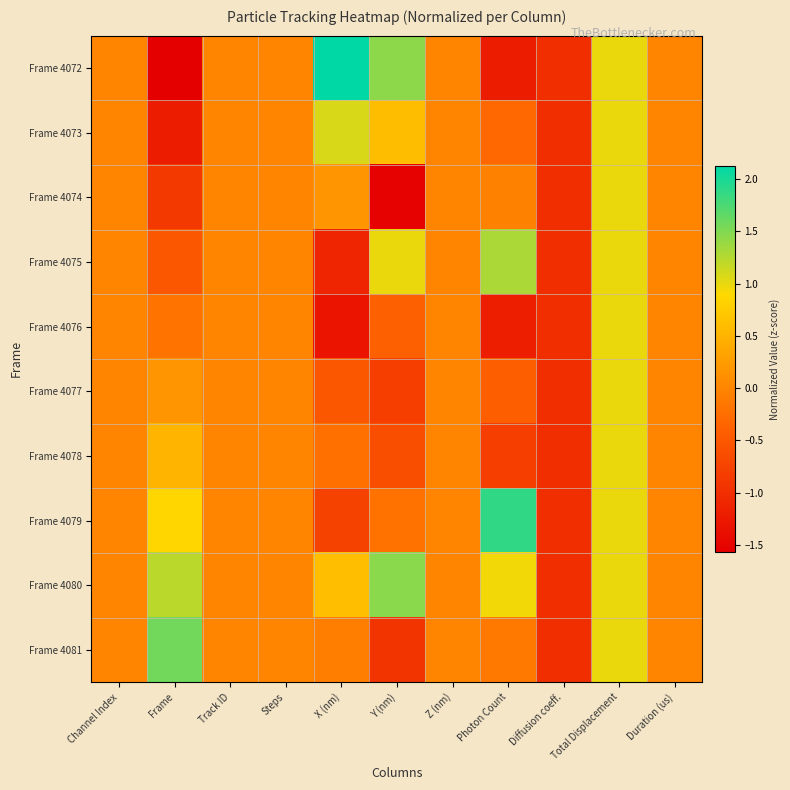

Reading left to right, list all the values displayed in this chart.

Frame 4072: Channel Index=0.0	Frame=-1.6	Track ID=0.0	Steps=0.0	X (nm)=2.1	Y (nm)=1.4	Z (nm)=0.0	Photon Count=-1.2	Diffusion coeff.=-1.0	Total Displacement=1.0	Duration (us)=0.0
Frame 4073: Channel Index=0.0	Frame=-1.2	Track ID=0.0	Steps=0.0	X (nm)=1.1	Y (nm)=0.6	Z (nm)=0.0	Photon Count=-0.3	Diffusion coeff.=-1.0	Total Displacement=1.0	Duration (us)=0.0
Frame 4074: Channel Index=0.0	Frame=-0.9	Track ID=0.0	Steps=0.0	X (nm)=0.2	Y (nm)=-1.5	Z (nm)=0.0	Photon Count=-0.0	Diffusion coeff.=-1.0	Total Displacement=1.0	Duration (us)=0.0
Frame 4075: Channel Index=0.0	Frame=-0.5	Track ID=0.0	Steps=0.0	X (nm)=-1.1	Y (nm)=1.0	Z (nm)=0.0	Photon Count=1.3	Diffusion coeff.=-1.0	Total Displacement=1.0	Duration (us)=0.0
Frame 4076: Channel Index=0.0	Frame=-0.2	Track ID=0.0	Steps=0.0	X (nm)=-1.3	Y (nm)=-0.4	Z (nm)=0.0	Photon Count=-1.2	Diffusion coeff.=-1.0	Total Displacement=1.0	Duration (us)=0.0
Frame 4077: Channel Index=0.0	Frame=0.2	Track ID=0.0	Steps=0.0	X (nm)=-0.5	Y (nm)=-0.8	Z (nm)=0.0	Photon Count=-0.4	Diffusion coeff.=-1.0	Total Displacement=1.0	Duration (us)=0.0
Frame 4078: Channel Index=0.0	Frame=0.5	Track ID=0.0	Steps=0.0	X (nm)=-0.2	Y (nm)=-0.6	Z (nm)=0.0	Photon Count=-0.8	Diffusion coeff.=-1.0	Total Displacement=1.0	Duration (us)=0.0
Frame 4079: Channel Index=0.0	Frame=0.9	Track ID=0.0	Steps=0.0	X (nm)=-0.8	Y (nm)=-0.2	Z (nm)=0.0	Photon Count=1.9	Diffusion coeff.=-1.0	Total Displacement=1.0	Duration (us)=0.0
Frame 4080: Channel Index=0.0	Frame=1.2	Track ID=0.0	Steps=0.0	X (nm)=0.6	Y (nm)=1.5	Z (nm)=0.0	Photon Count=0.9	Diffusion coeff.=-1.0	Total Displacement=1.0	Duration (us)=0.0
Frame 4081: Channel Index=0.0	Frame=1.6	Track ID=0.0	Steps=0.0	X (nm)=-0.1	Y (nm)=-0.9	Z (nm)=0.0	Photon Count=-0.1	Diffusion coeff.=-1.0	Total Displacement=1.0	Duration (us)=0.0